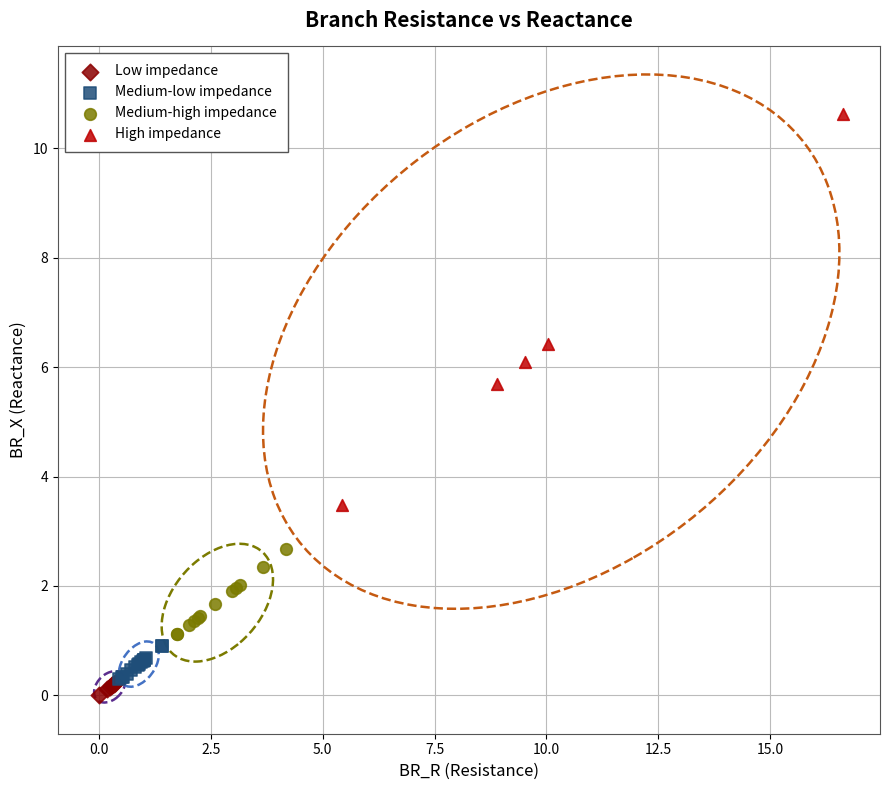

Which series contains the highest Y value?

High impedance